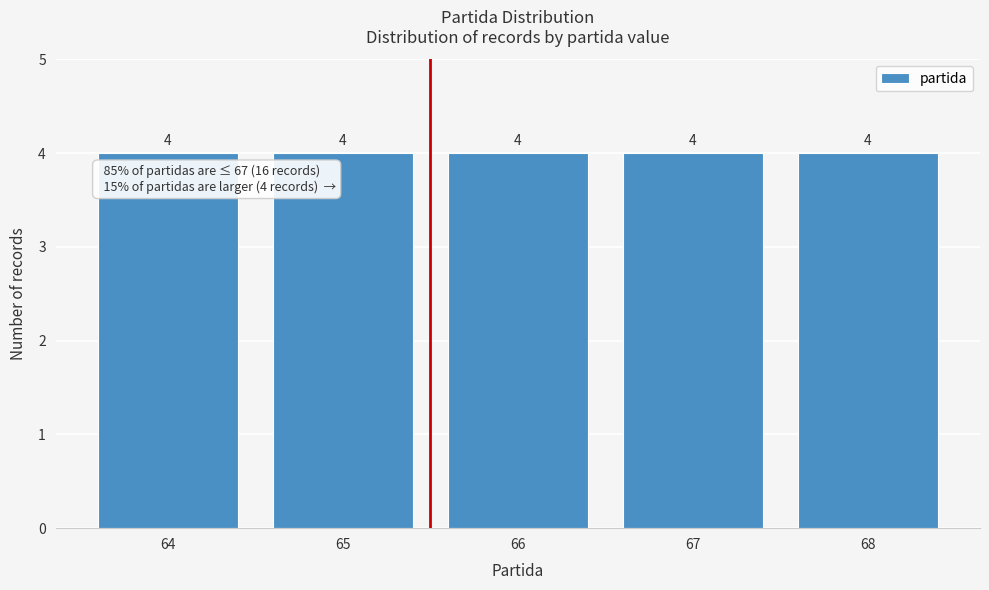

What is the height of the bar covering 64.5 to 65.5 on the x-axis?

4